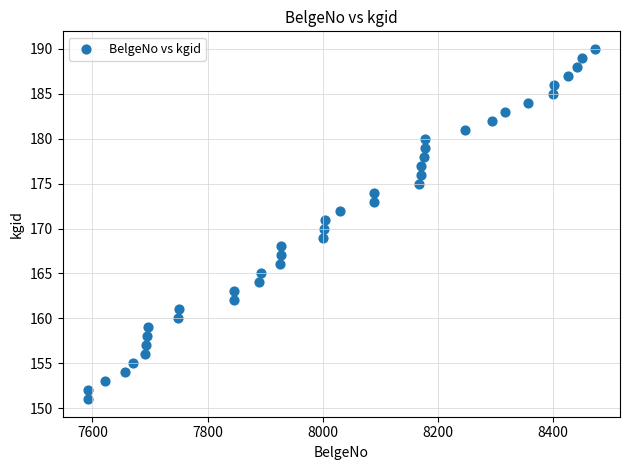

What is the range of Y values (max minus min)?

39